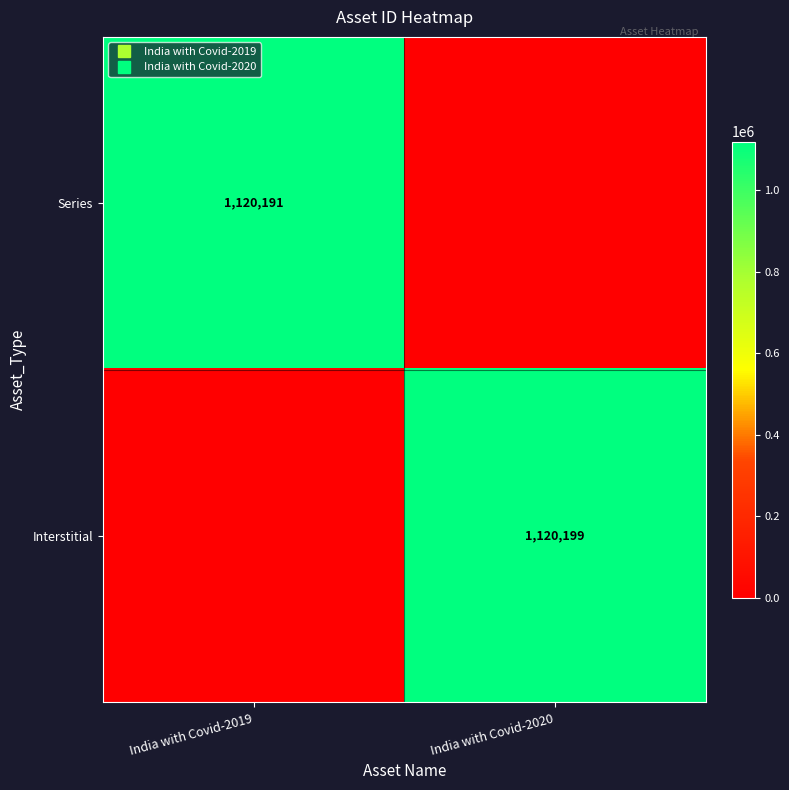

Count the Series values in the range 0 to 1120191.

2